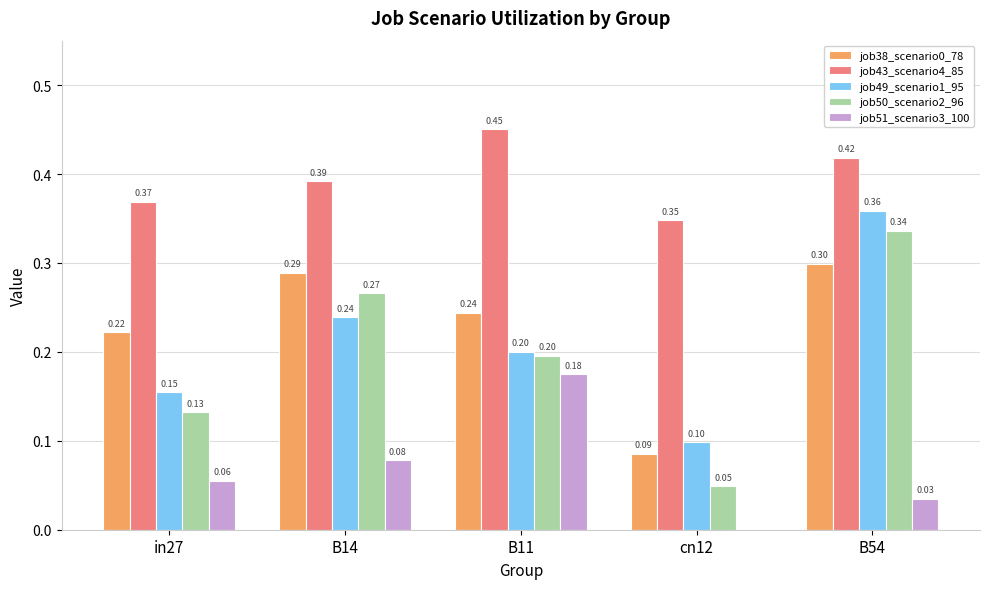

Is the value of job38_scenario0_78 at B14 greater than the value of job43_scenario4_85 at in27?

No